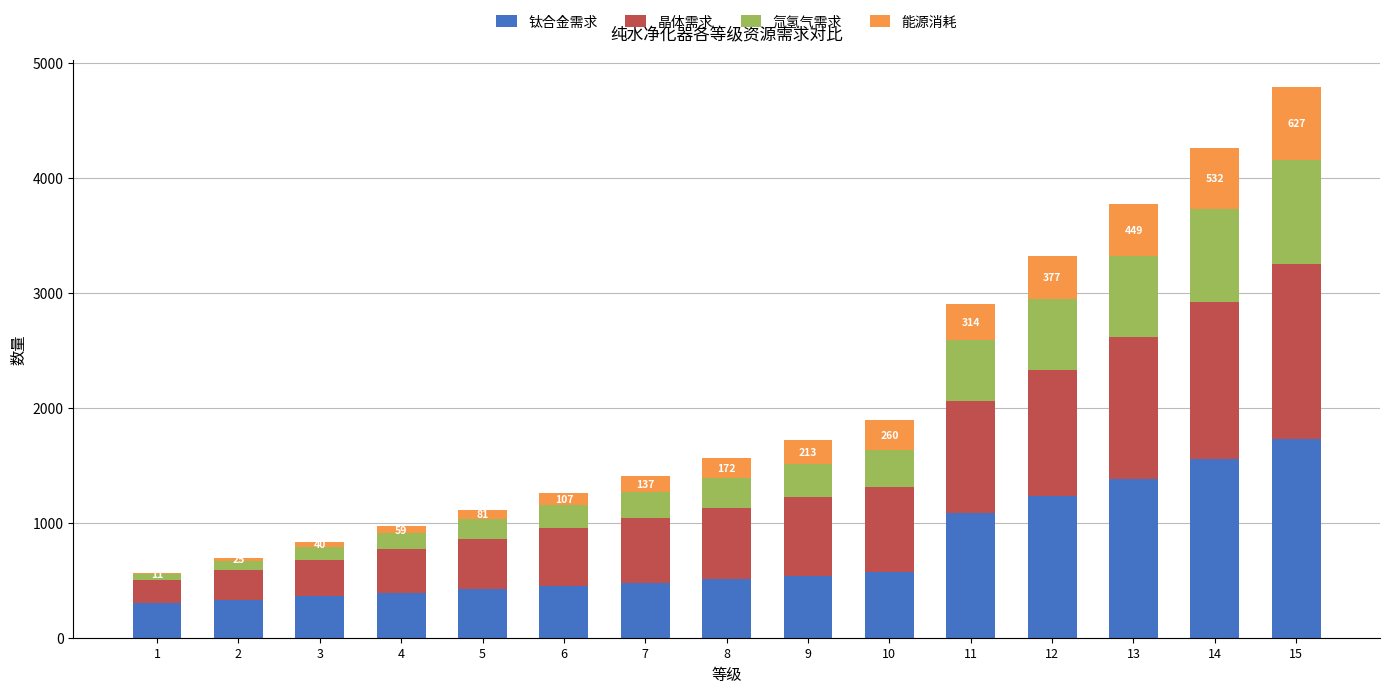

At which category is the sum across all series the highest?

15